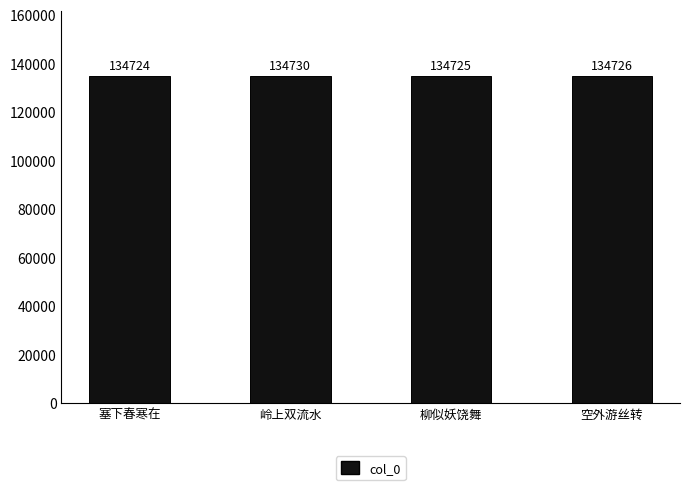

Reading right to left, what are all the values shown in this chart?

134726	134725	134730	134724